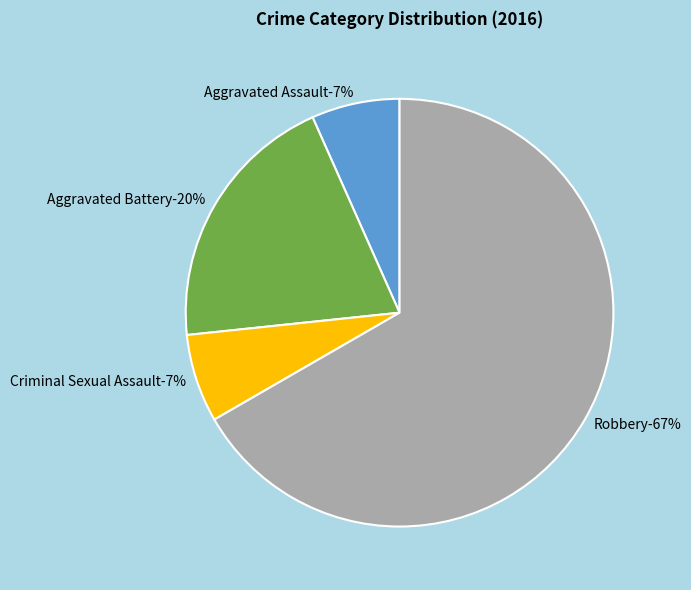

Is Criminal Sexual Assault the majority of the pie?

No